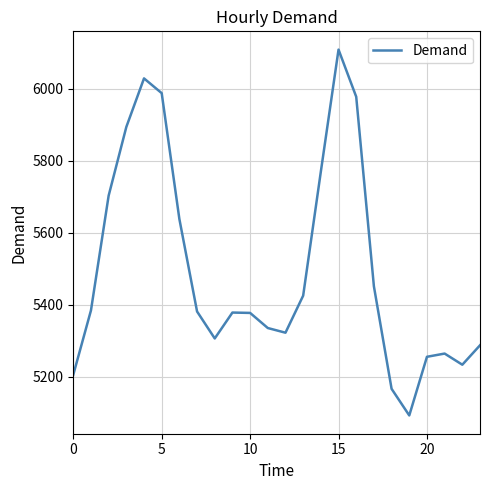

What is the greatest value displayed?

6109